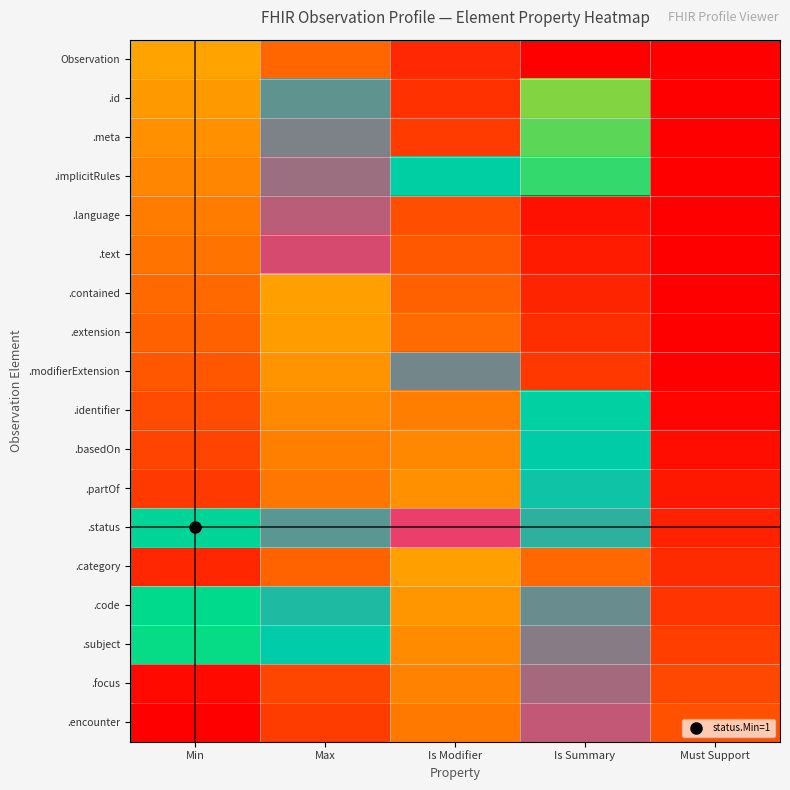

Count the number of categories in the chart.

5